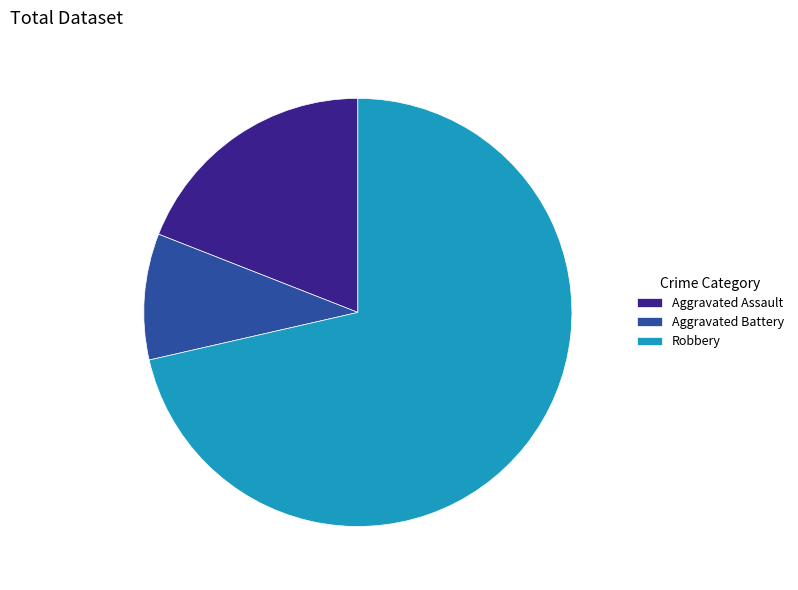

Which slice is the largest?

Robbery